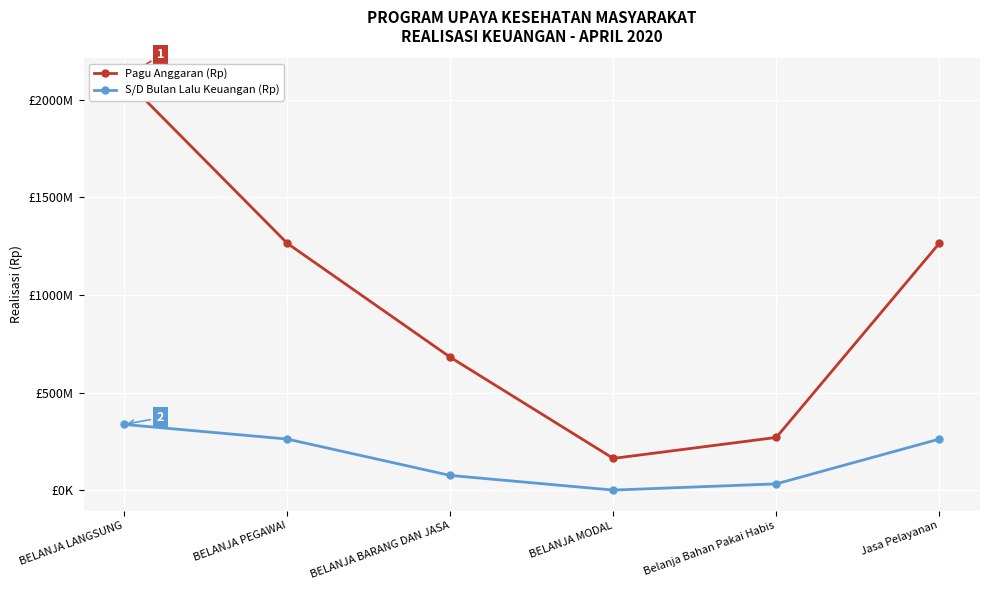

How many values in the S/D Bulan Lalu Keuangan (Rp) series are below 261340200?

3